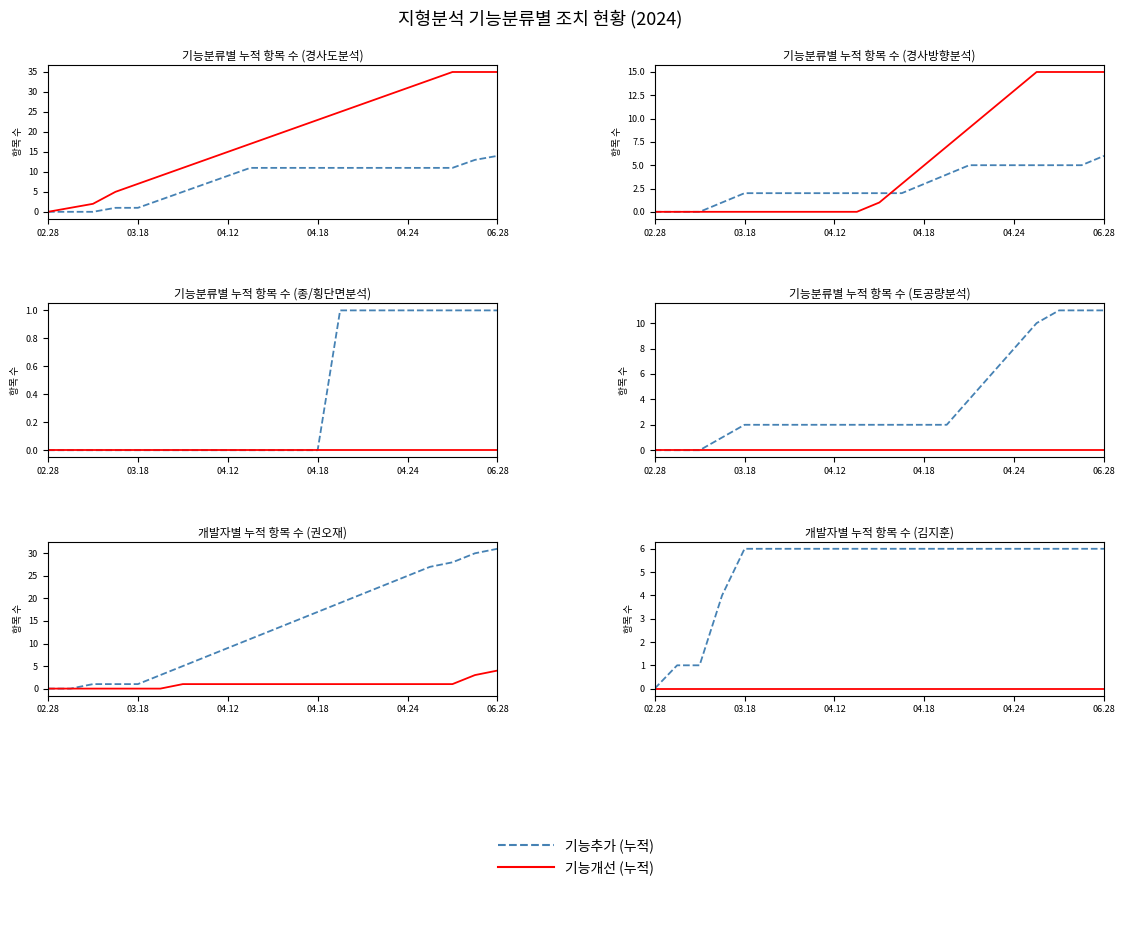

At which label does 기능개선 (누적) reach its minimum?

02.28